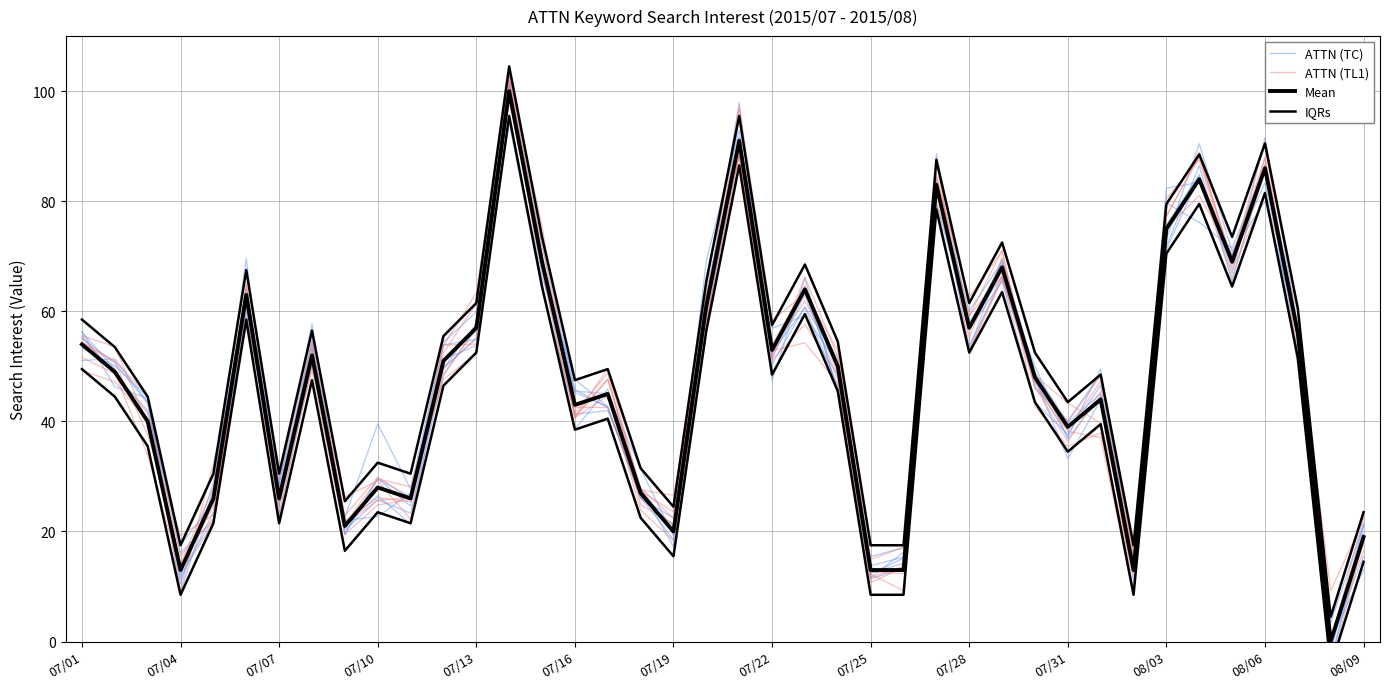

Is it true that Mean equals 43.4 at 07/10?

False